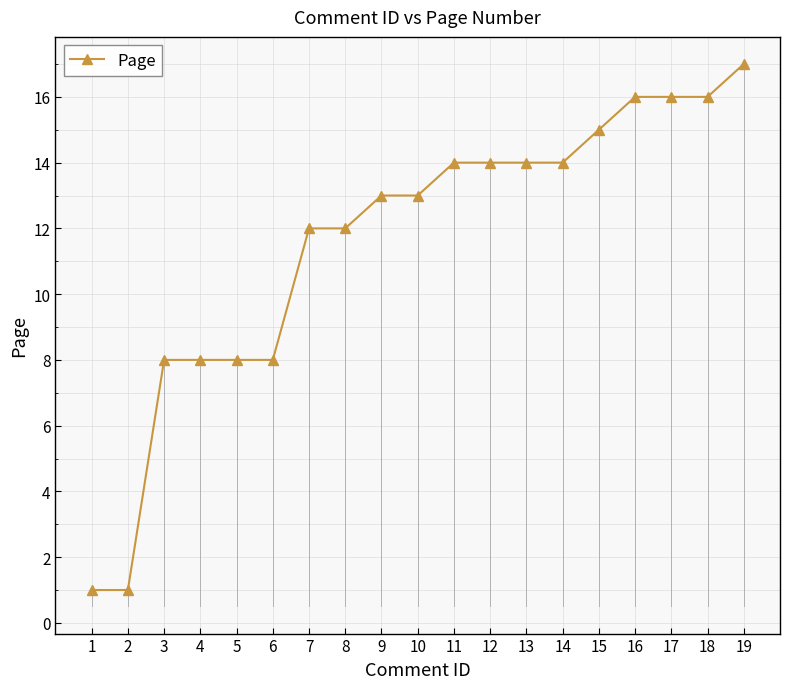

Which category has the highest value across all series?

19